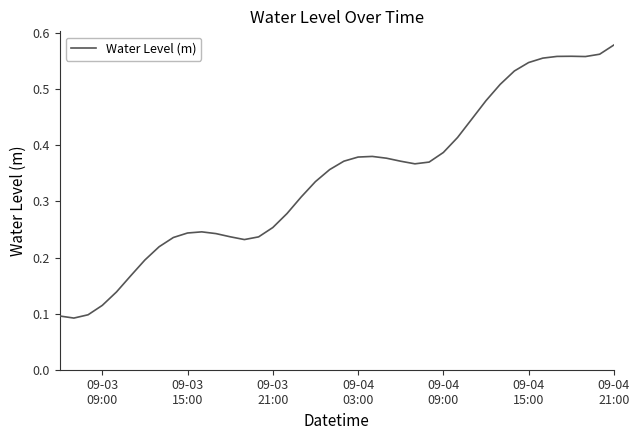

What is the average value?

0.3